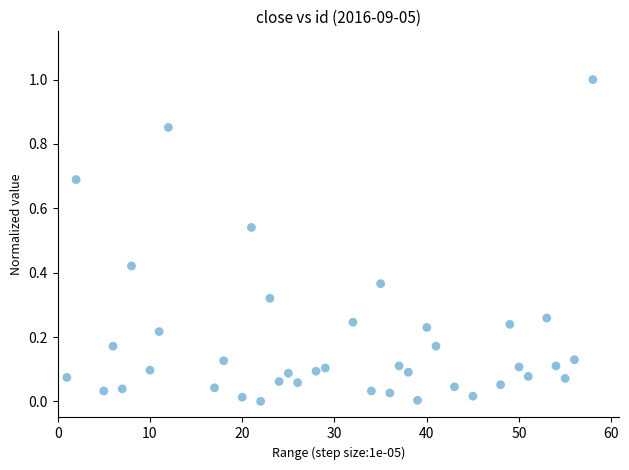

What is the range of Y values (max minus min)?

1.0